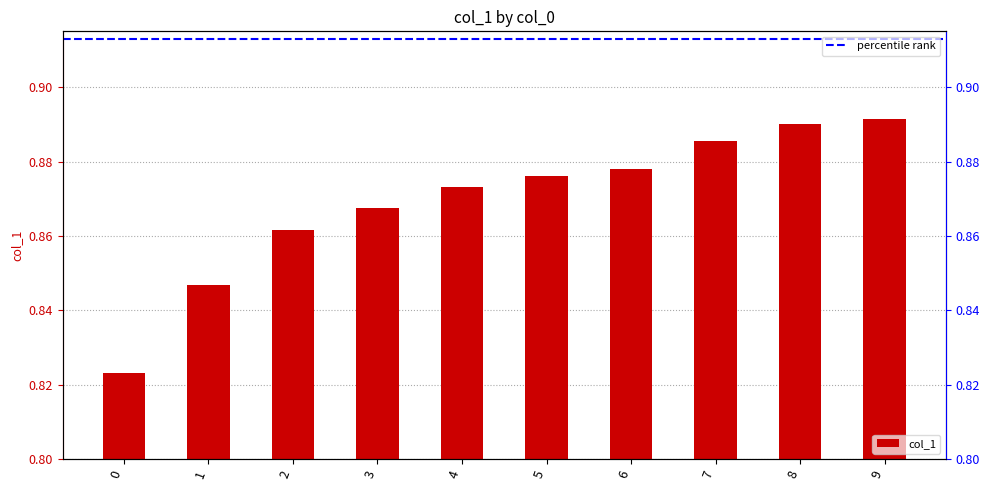

What is the value of the 10th bar from the left?

0.9